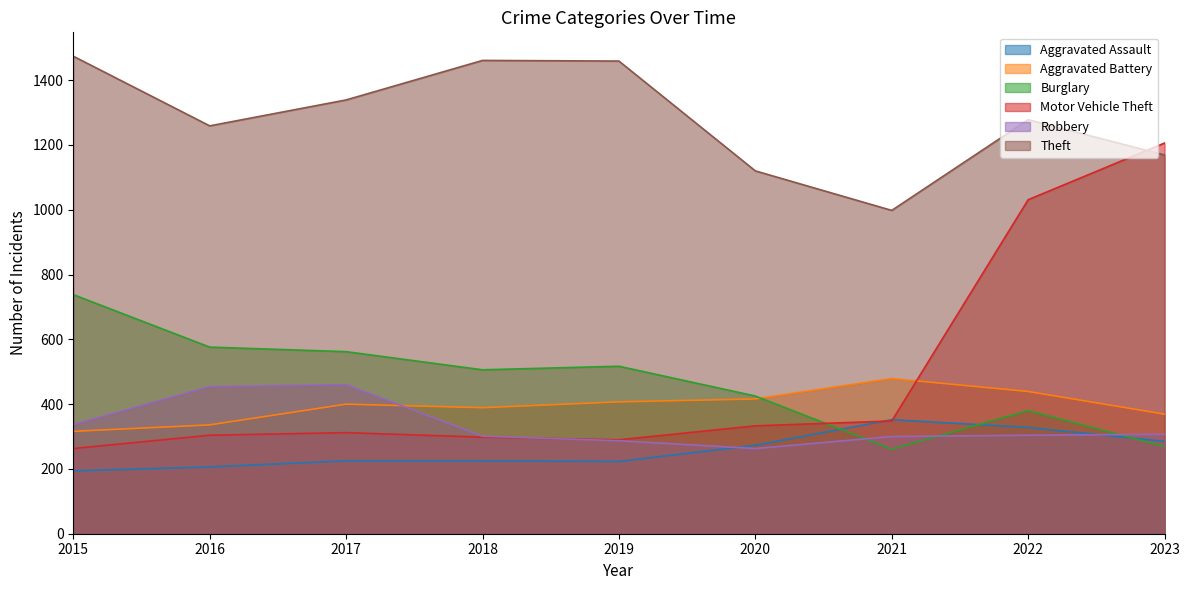

Reading left to right, transcribe all the data shown in this chart.

Aggravated Assault: 2015=194	2016=206	2017=225	2018=225	2019=223	2020=273	2021=352	2022=328	2023=285
Aggravated Battery: 2015=316	2016=336	2017=400	2018=389	2019=407	2020=416	2021=479	2022=439	2023=369
Burglary: 2015=738	2016=576	2017=562	2018=506	2019=517	2020=425	2021=261	2022=380	2023=269
Motor Vehicle Theft: 2015=263	2016=304	2017=312	2018=298	2019=290	2020=333	2021=348	2022=1031	2023=1206
Robbery: 2015=337	2016=454	2017=460	2018=301	2019=287	2020=263	2021=300	2022=304	2023=307
Theft: 2015=1474	2016=1259	2017=1339	2018=1461	2019=1459	2020=1120	2021=998	2022=1278	2023=1169